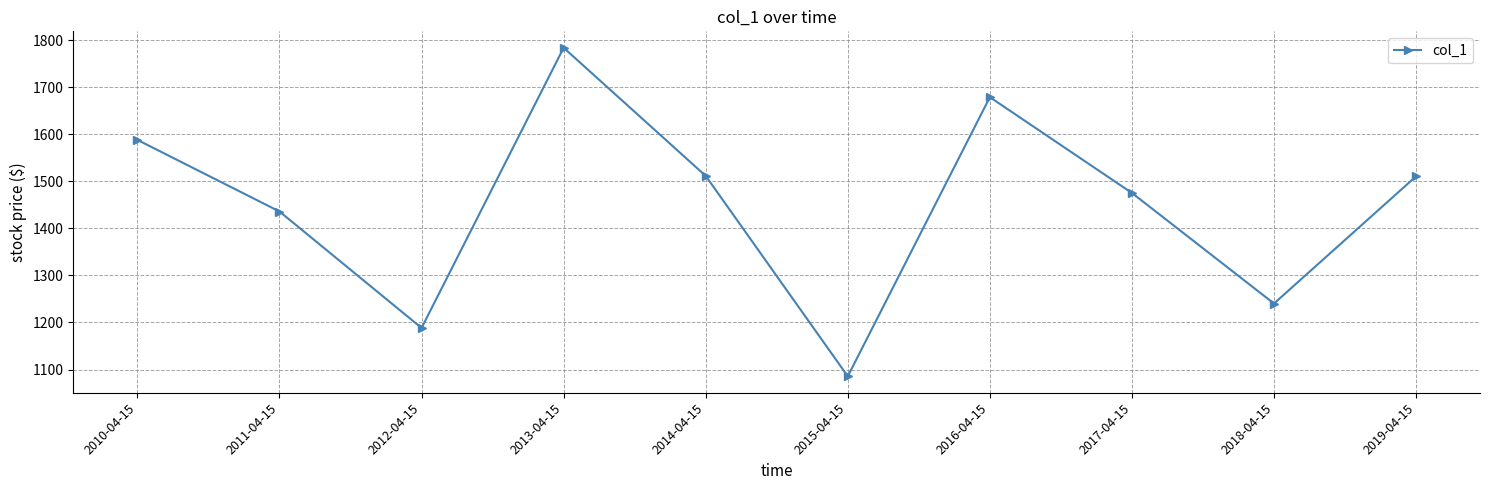

Where does the data first go above 1510?

2010-04-15